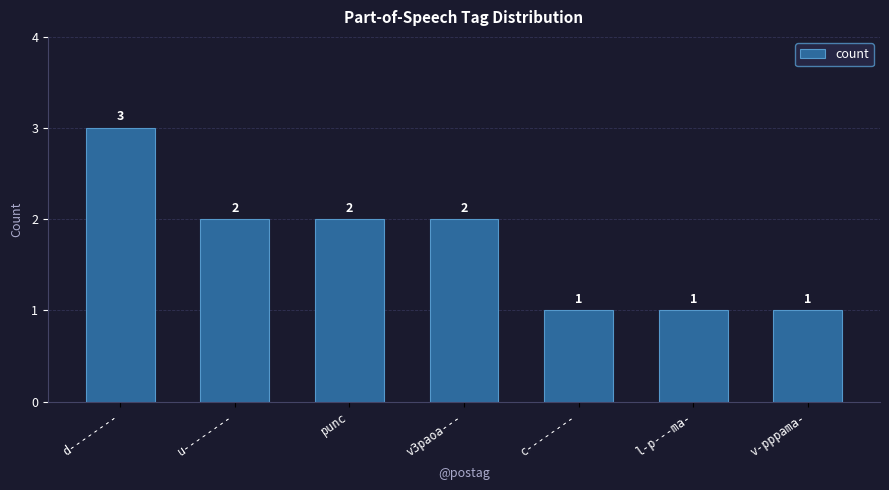

What is the change in value from punc to l-p---ma-?

-1